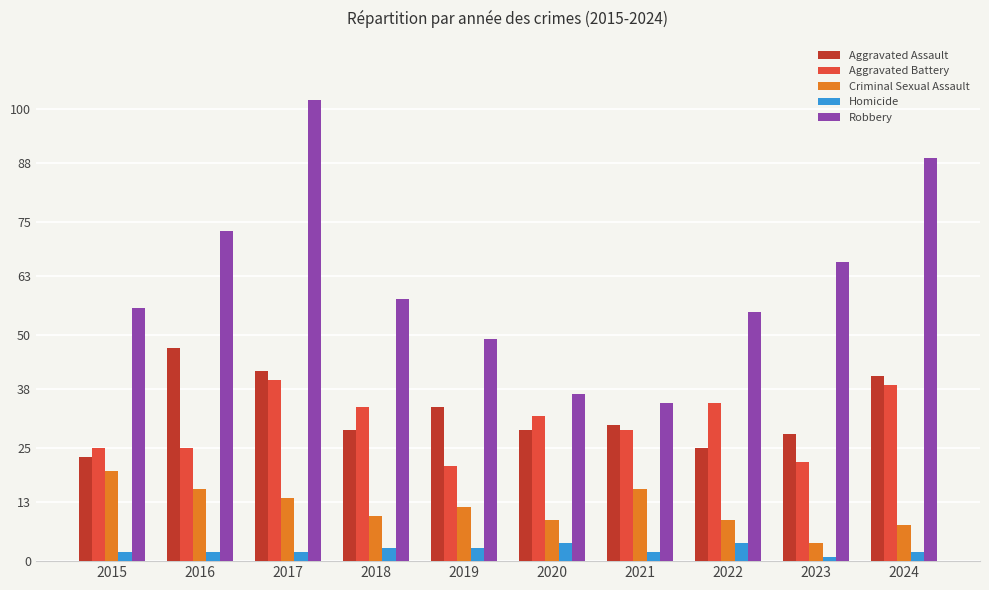

What is the maximum value for Robbery?

102